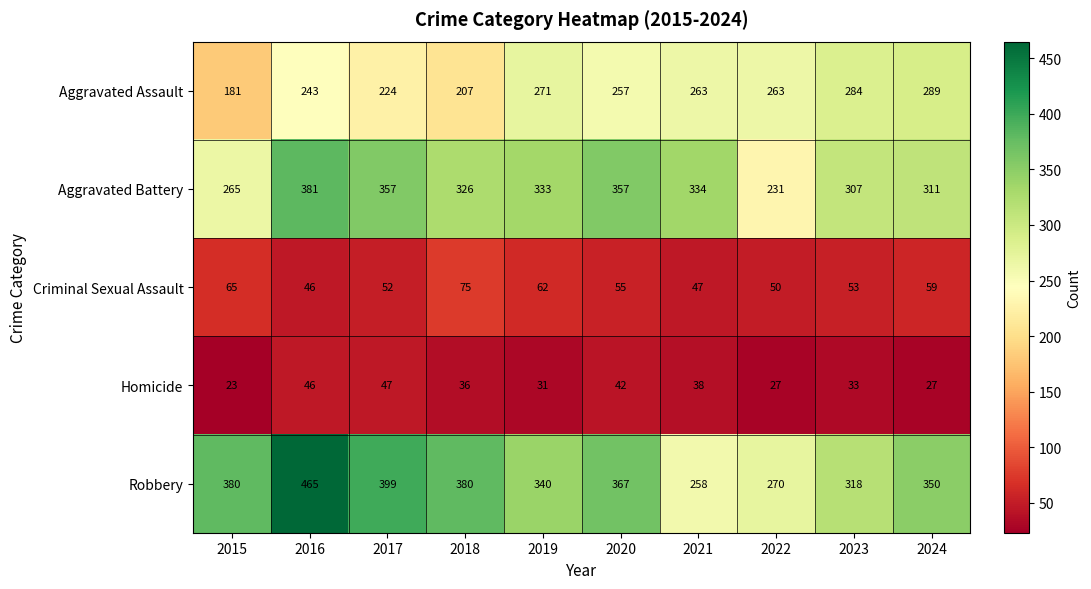

What is the spread (max minus min) of values at 2016?

419